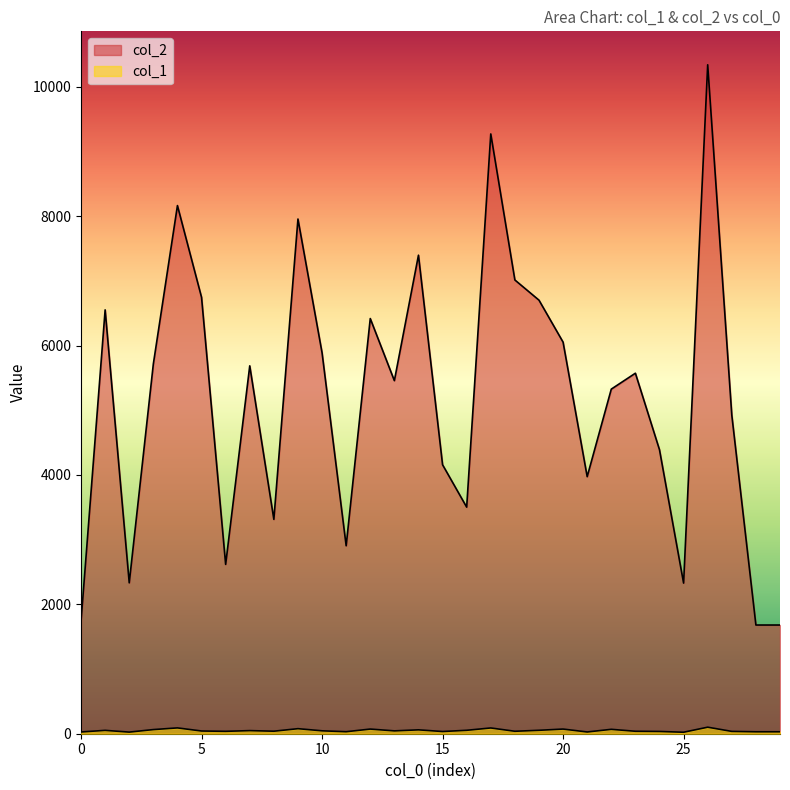

How many data points in col_1 are less than 44?

15